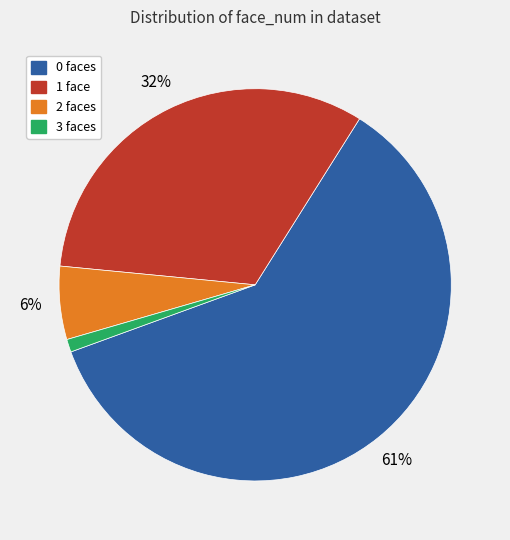

Rank the categories by value from highest to lowest.

0, 1, 2, 3